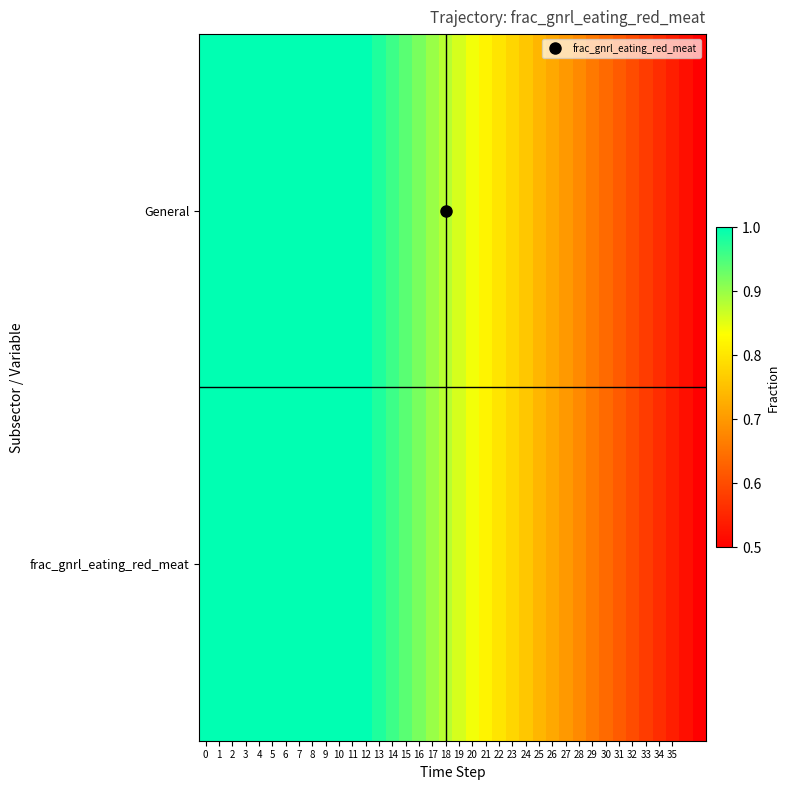

Reading right to left, what are all the values shown in this chart?

General: 0.5	0.5	0.5	0.6	0.6	0.6	0.6	0.6	0.7	0.7	0.7	0.7	0.7	0.8	0.8	0.8	0.8	0.8	0.9	0.9	0.9	0.9	0.9	1.0	1.0	1.0	1.0	1.0	1.0	1.0	1.0	1.0	1.0	1.0	1.0	1.0	1.0	1.0
frac_gnrl_eating_red_meat: 0.5	0.5	0.5	0.6	0.6	0.6	0.6	0.6	0.7	0.7	0.7	0.7	0.7	0.8	0.8	0.8	0.8	0.8	0.9	0.9	0.9	0.9	0.9	1.0	1.0	1.0	1.0	1.0	1.0	1.0	1.0	1.0	1.0	1.0	1.0	1.0	1.0	1.0